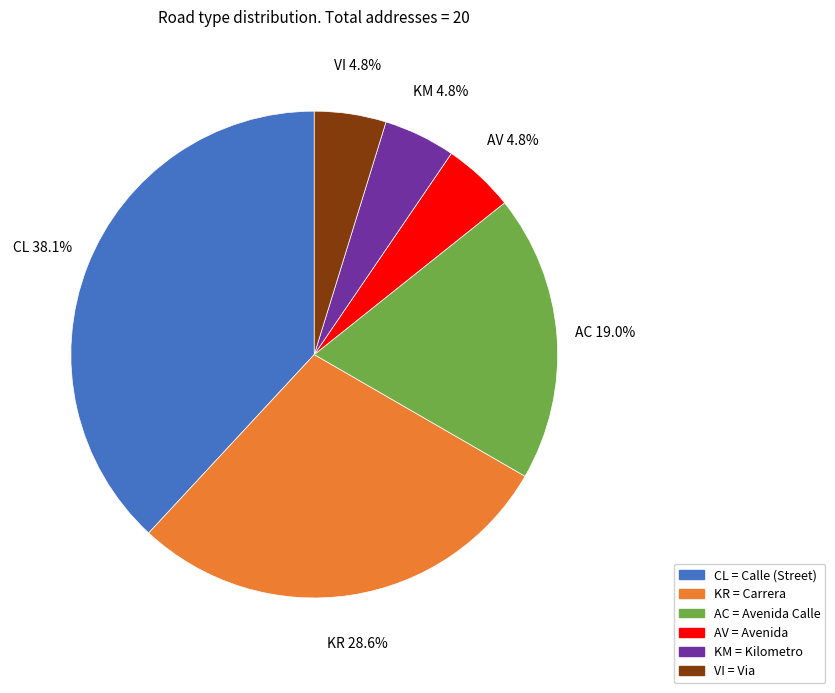

Which has a higher value, AC or CL?

CL